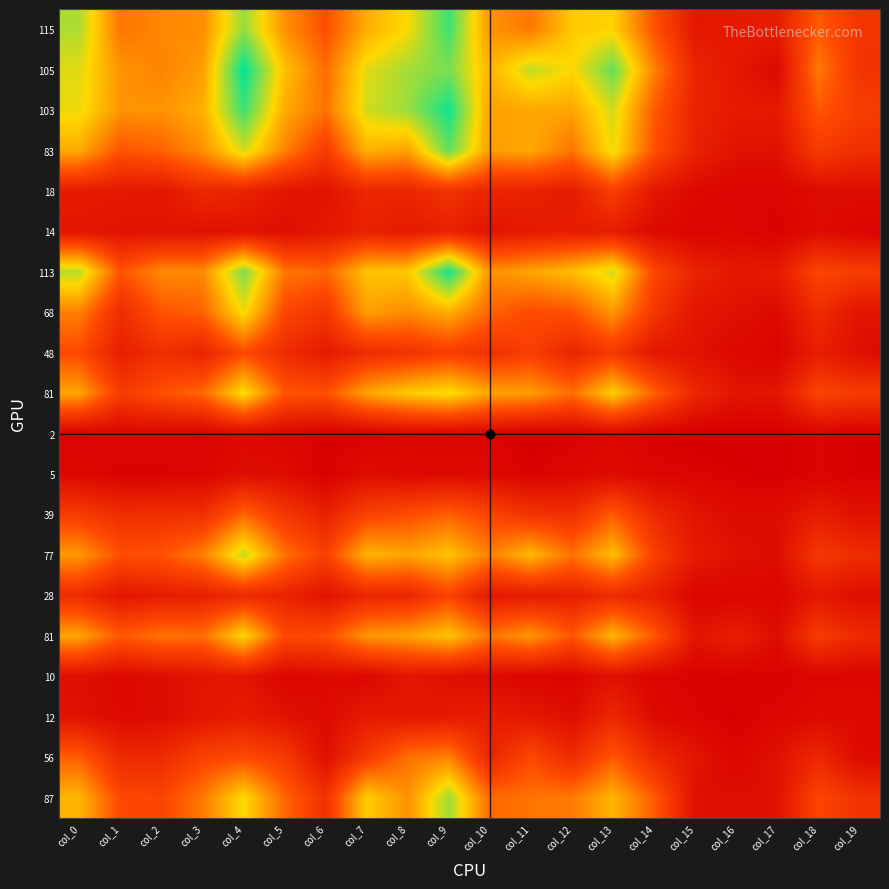

Between col_19 and col_7, which is larger?

col_7